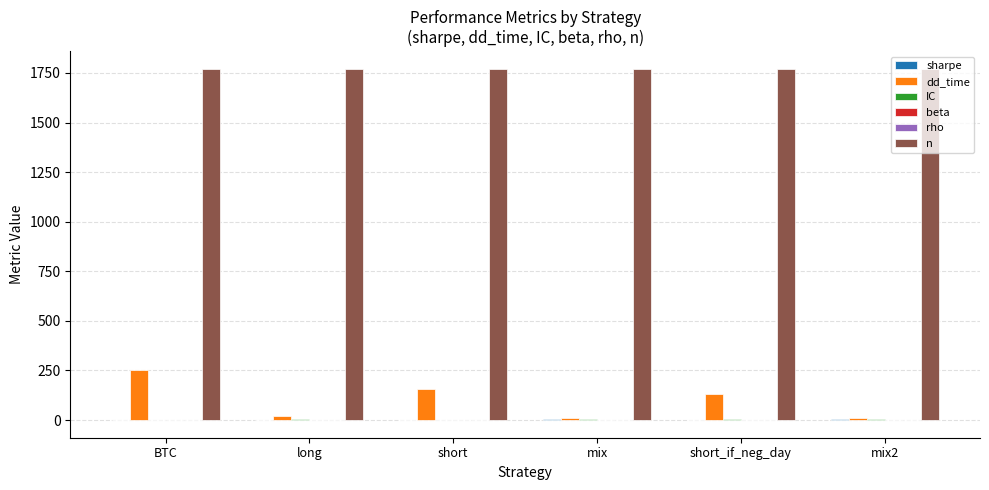

The n series shows 1771.0 at mix. True or false?

True